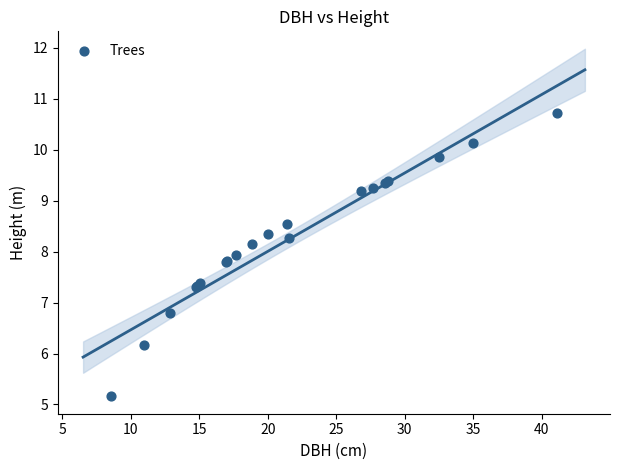

What Y value in the scatter plot is closest to 7?

6.8